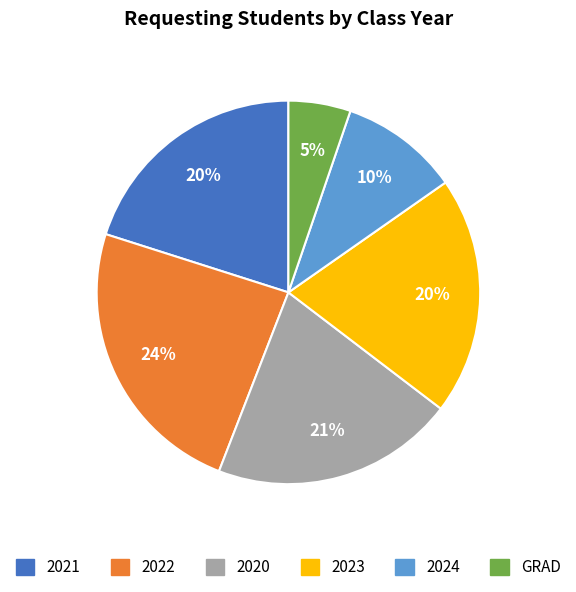

Is there any slice that represents more than half of the pie?

No